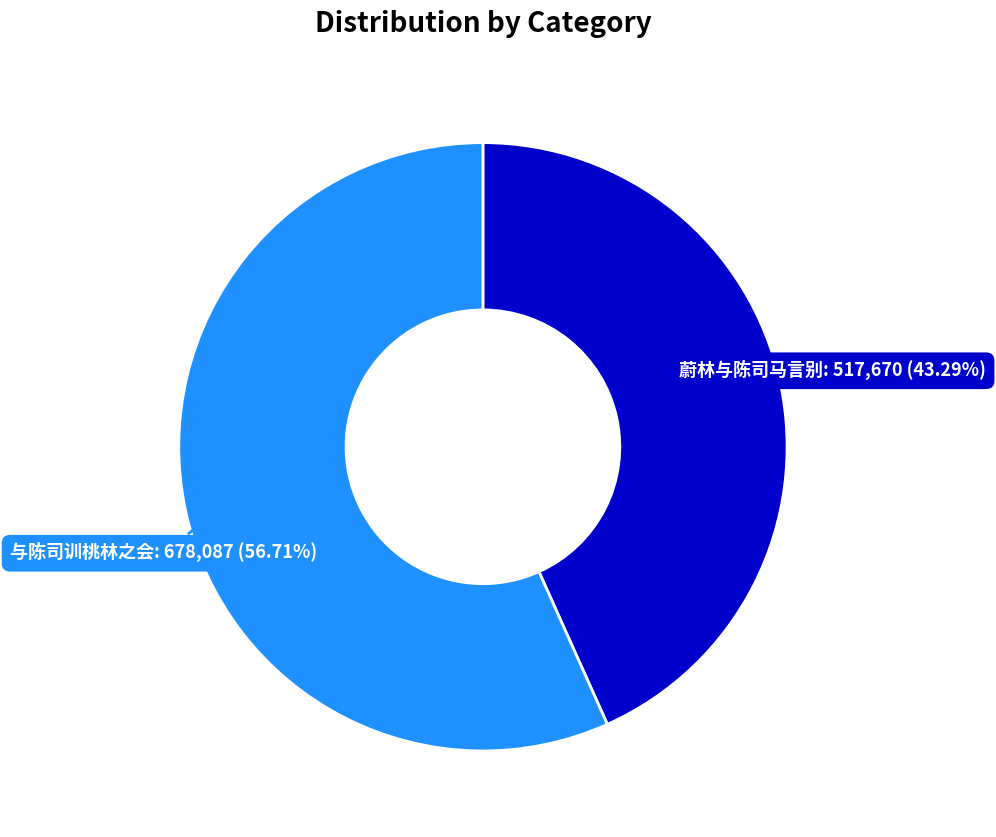

Is there any slice that represents more than half of the pie?

Yes